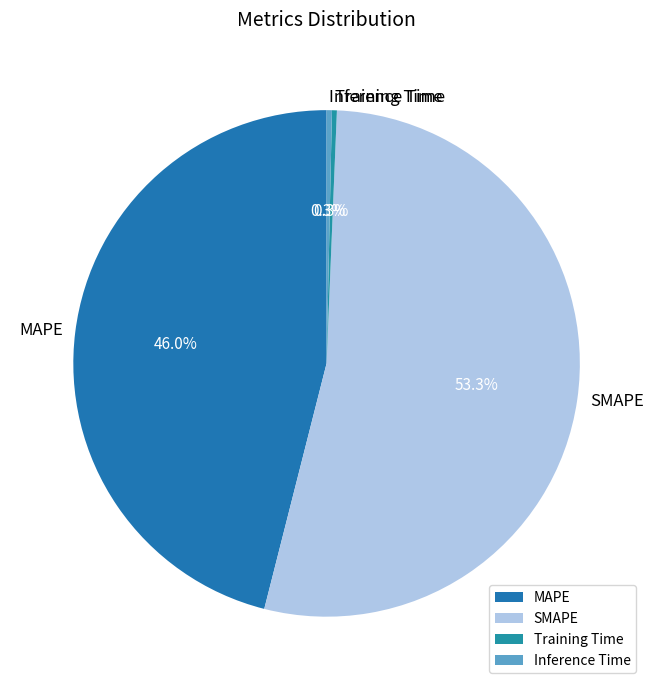

To the nearest percent, what percentage of the pie is SMAPE?

53%